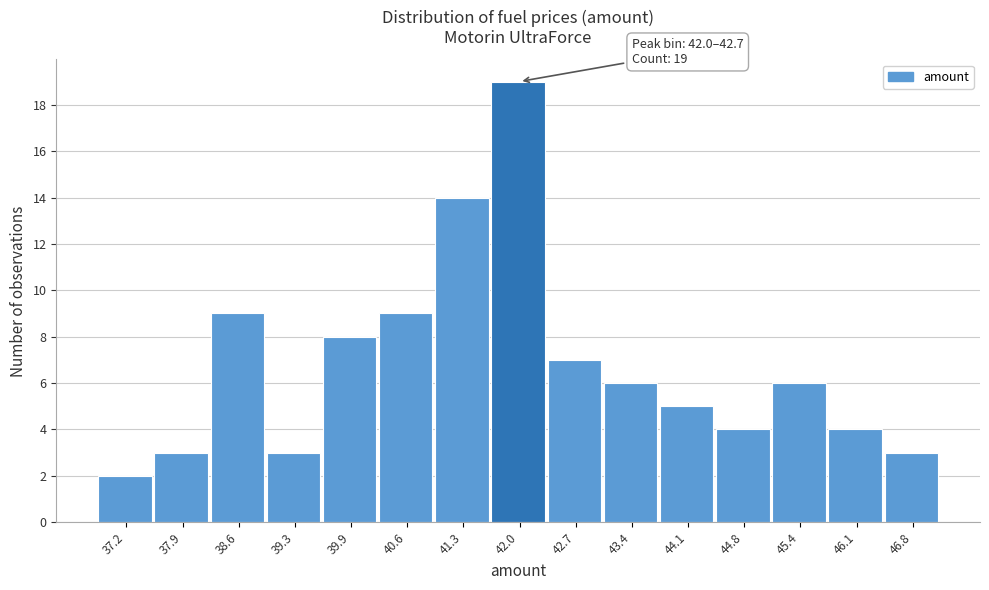

Reading left to right, list all the values displayed in this chart.

37.2=2	37.9=3	38.6=9	39.3=3	39.9=8	40.6=9	41.3=14	42.0=19	42.7=7	43.4=6	44.1=5	44.8=4	45.4=6	46.1=4	46.8=3